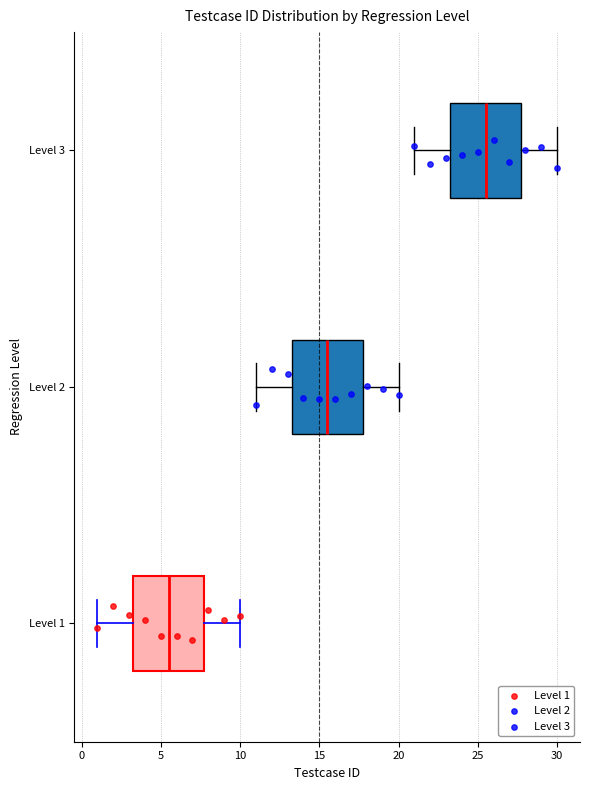

Which box has the furthest to the right median line?

Level 3